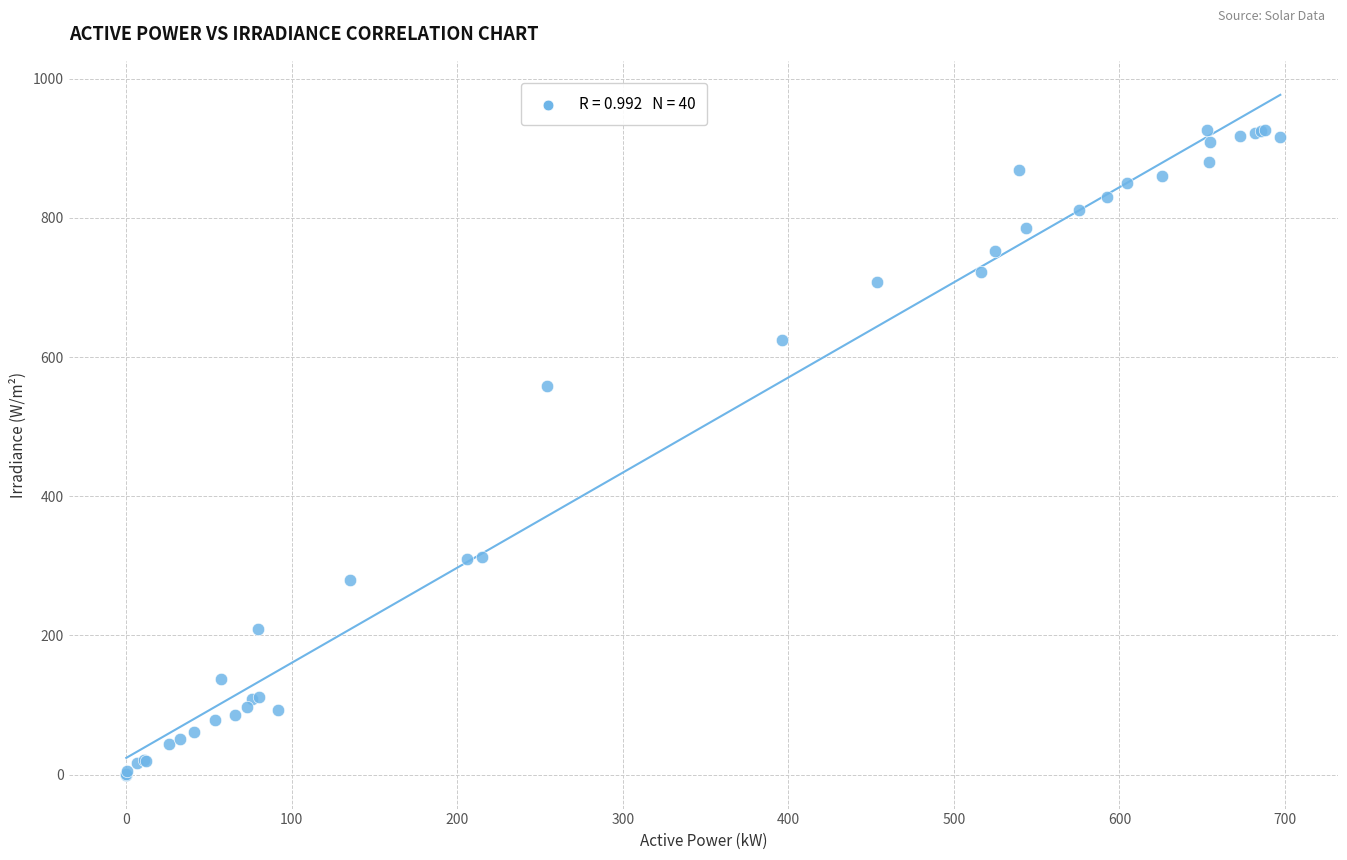

What Y value in the scatter plot is closest to 463?

559